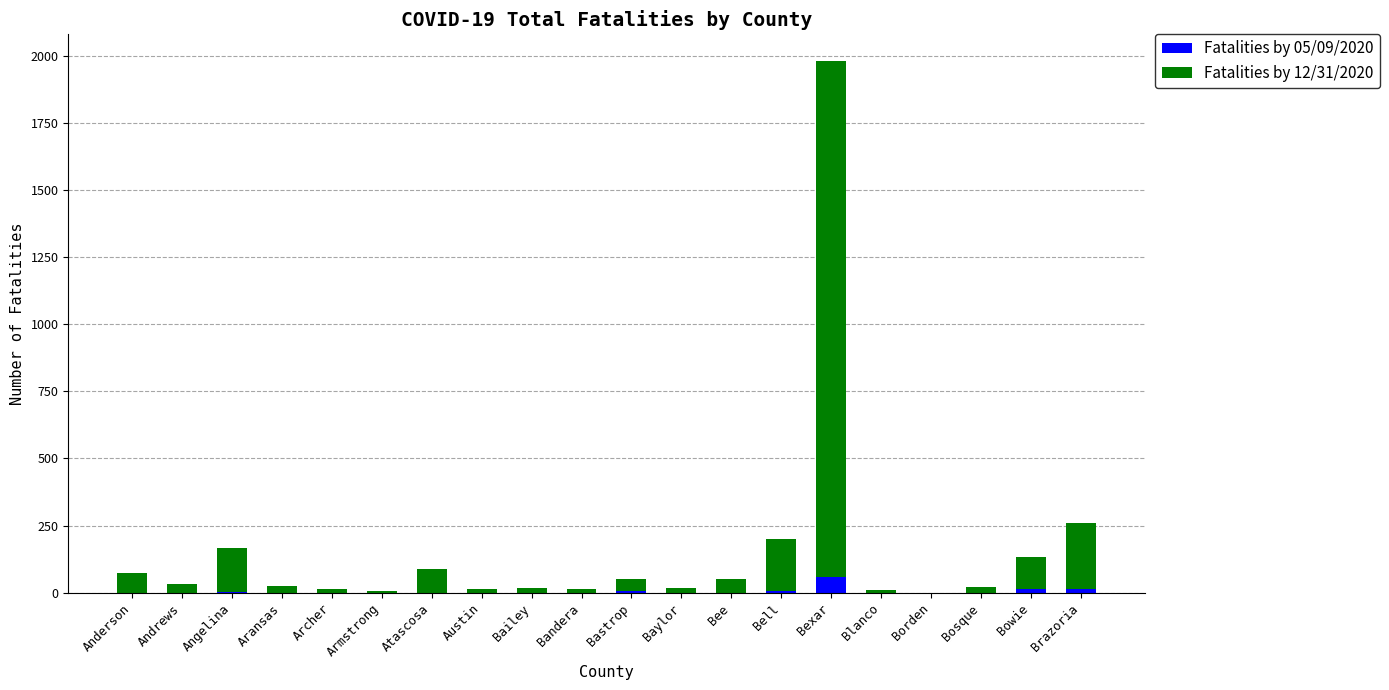

At which category is the sum across all series the highest?

Bexar